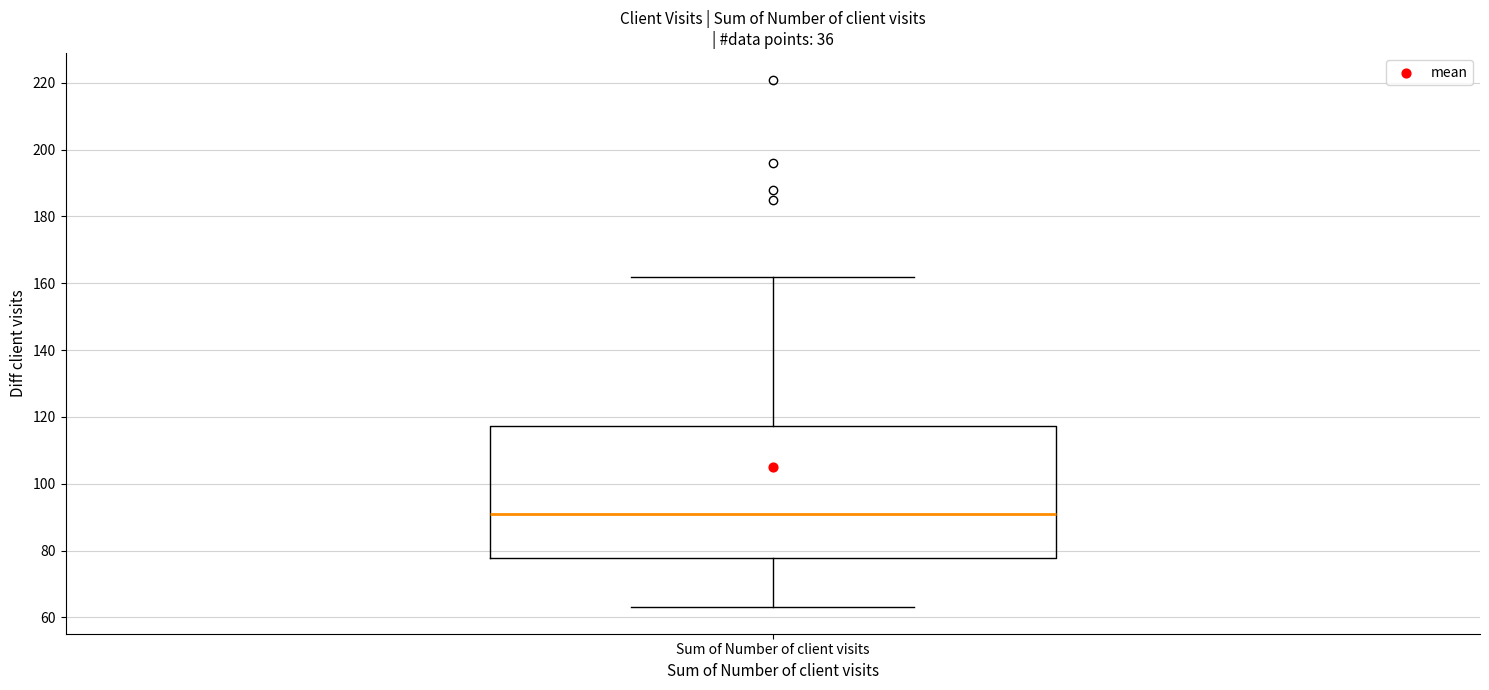

Where does the upper whisker of the box for Sum of Number of client visits end on the y-axis? The values are not printed on the chart, so give them approximately, as read against the axis.

162